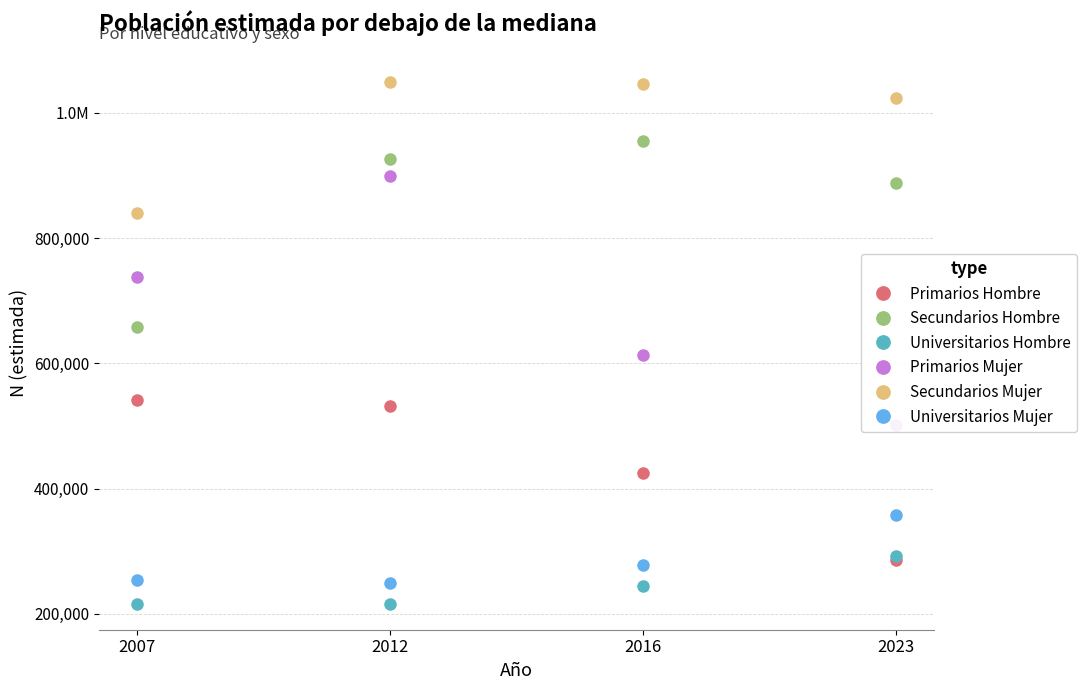

What is the difference between the maximum and minimum values in the Universitarios Mujer series?

109039